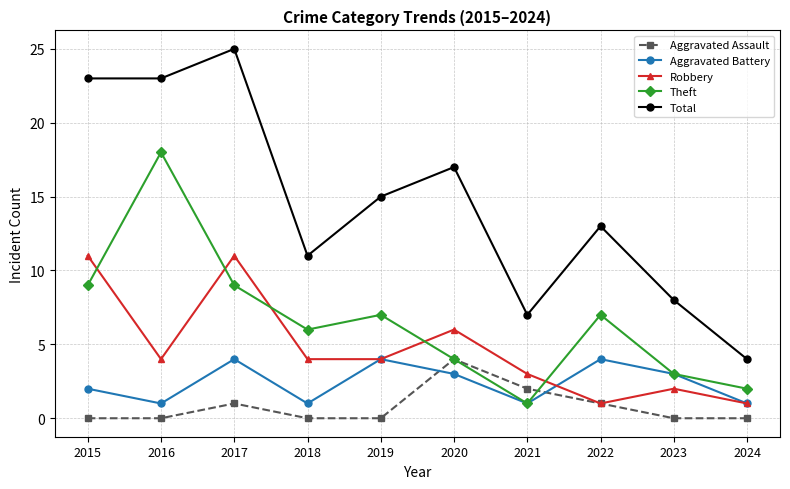

Is it true that Theft equals 4 at 2020?

True